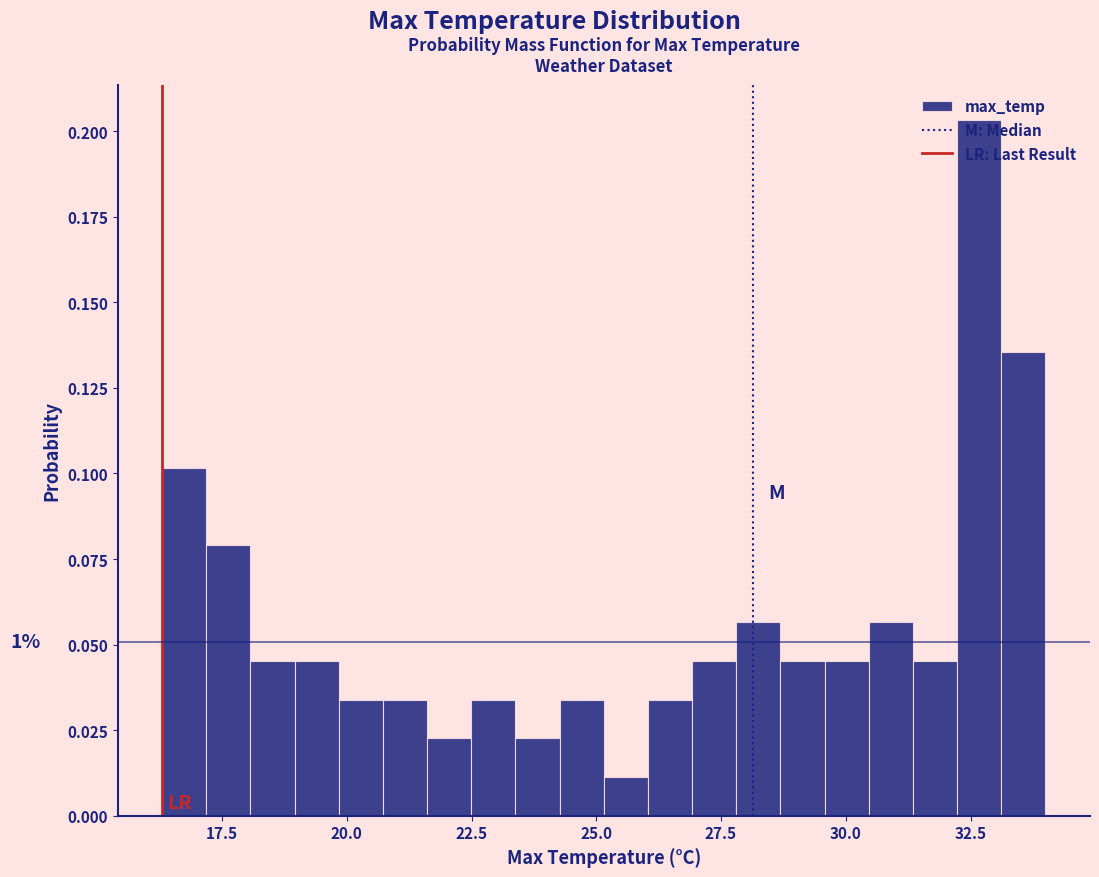

Read against the x-axis, roughly where is the centre of the tallest bar?

32.5